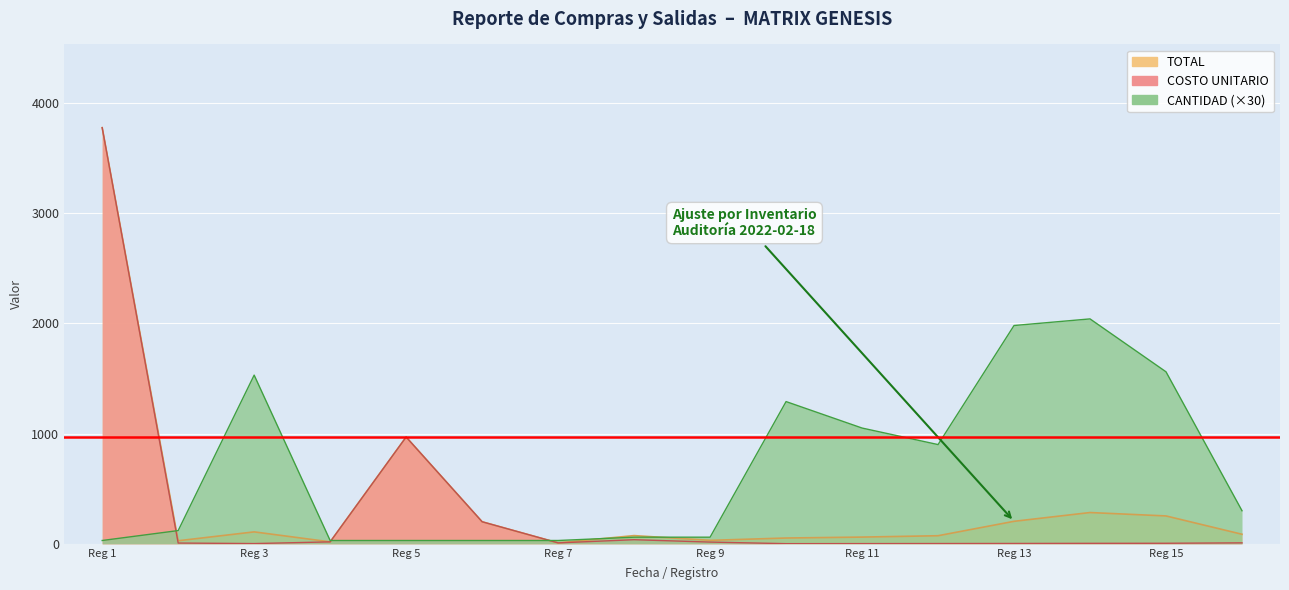

Is the value of CANTIDAD at 2022-02-18 greater than the value of COSTO UNITARIO at 2022-02-18?

Yes